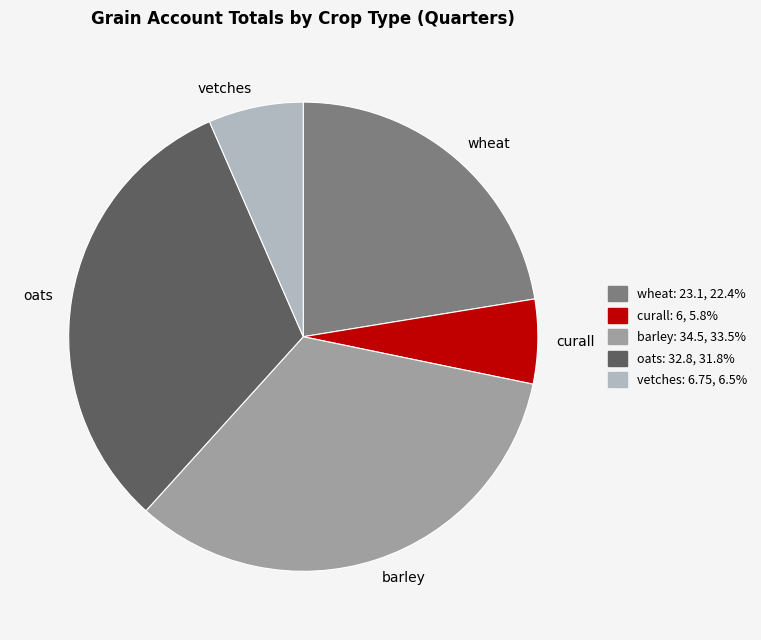

What is the smallest slice in the pie chart?

curall